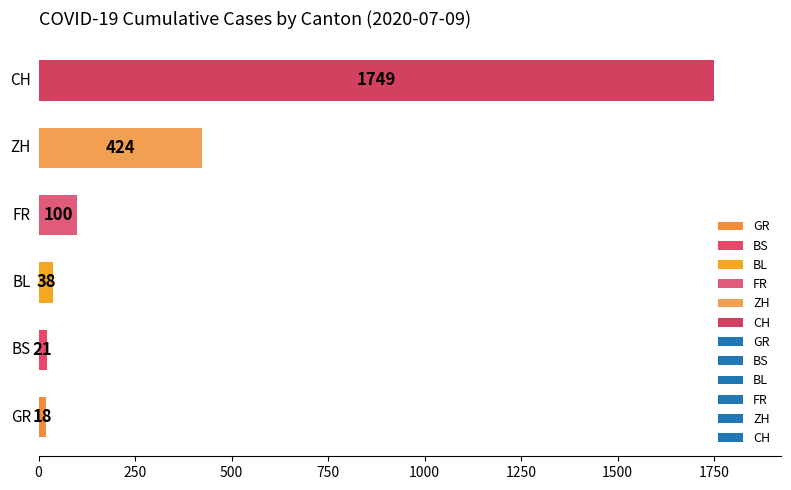

What is the average value?

392